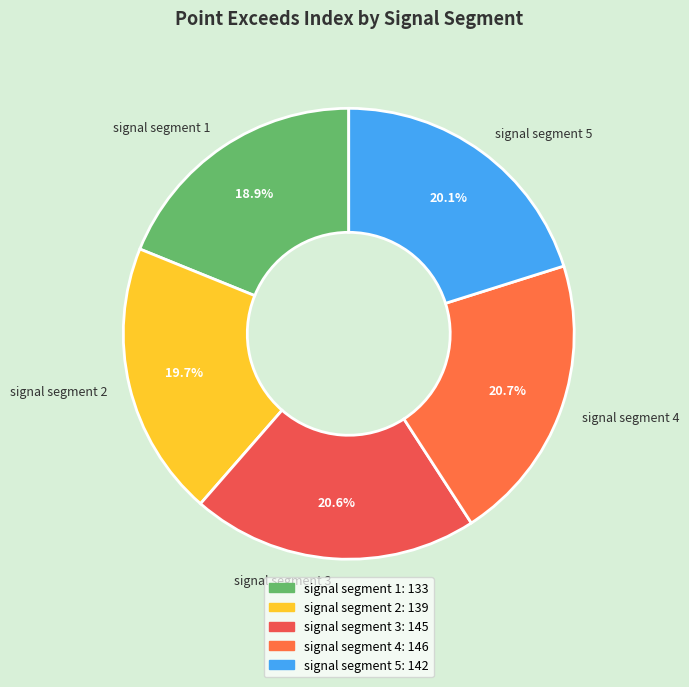

What is the smallest slice in the pie chart?

signal segment 1